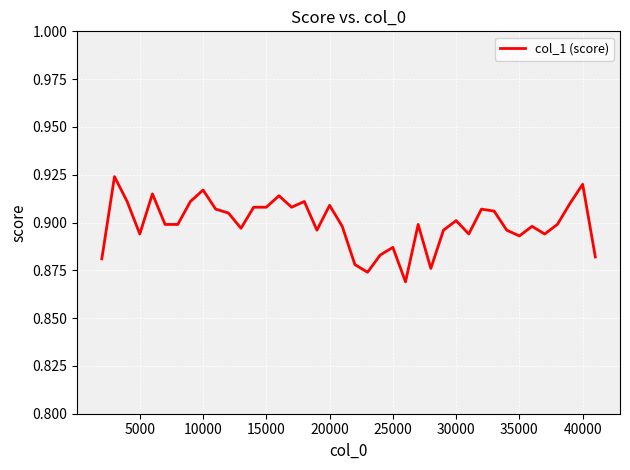

Does the chart display data point markers on the line(s)?

No